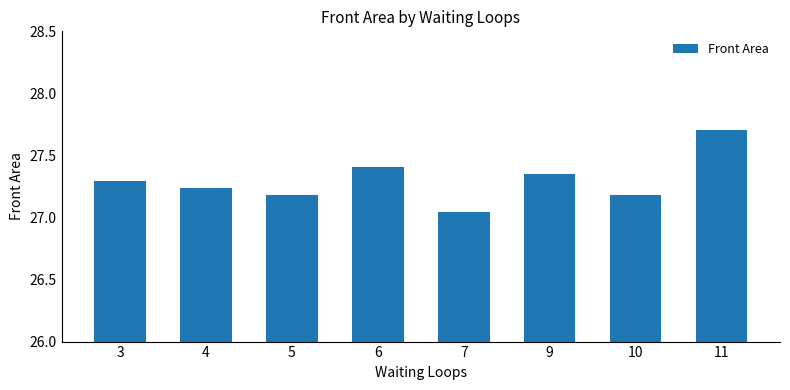

What is the sum of all values?

218.4